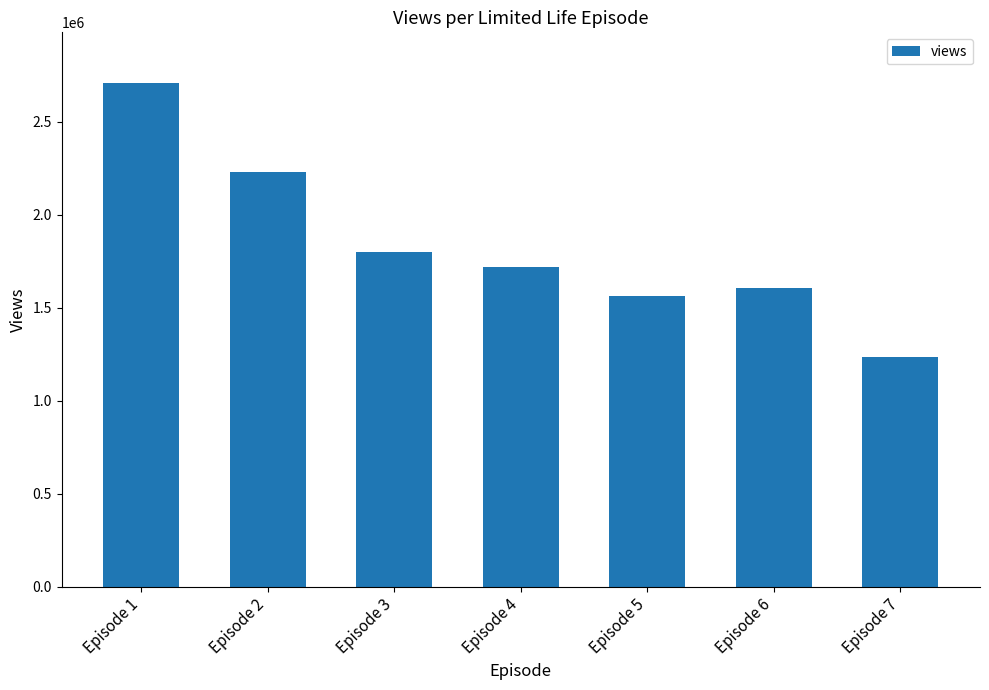

How many bars are there in total?

7